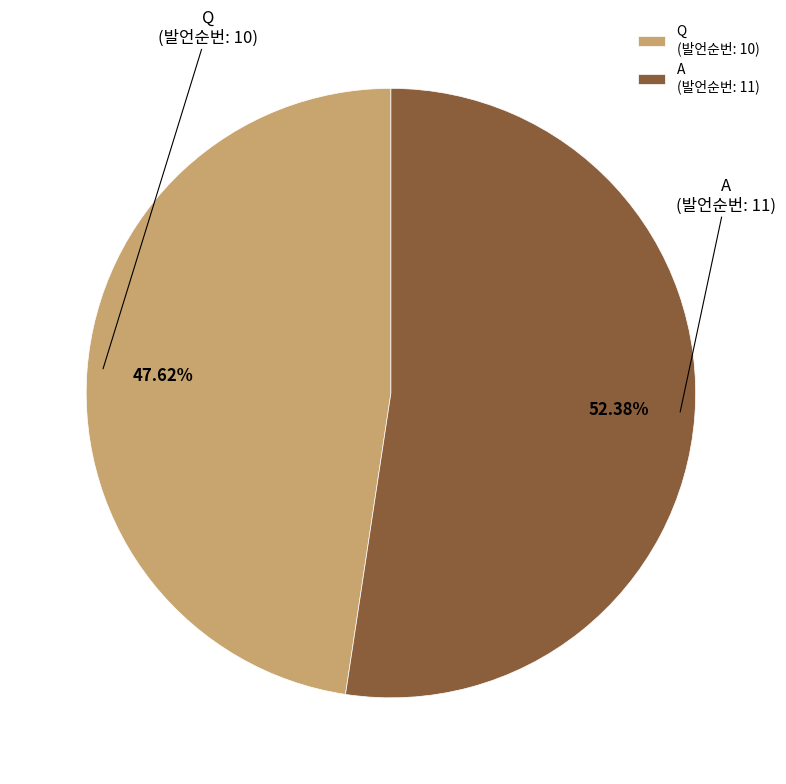

Which has a higher value, A (발언순번: 11) or Q (발언순번: 10)?

A (발언순번: 11)